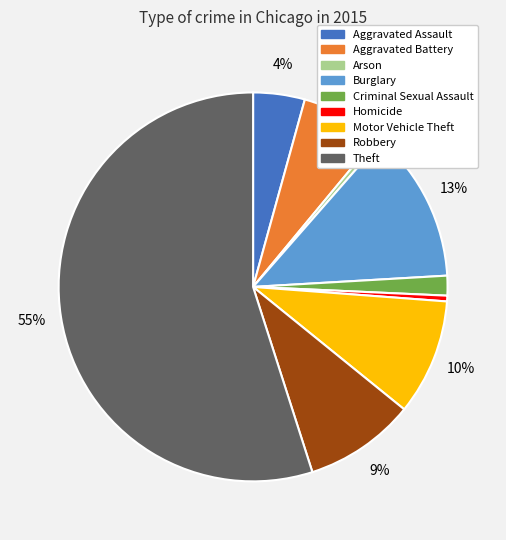

Which has a higher value, Criminal Sexual Assault or Burglary?

Burglary